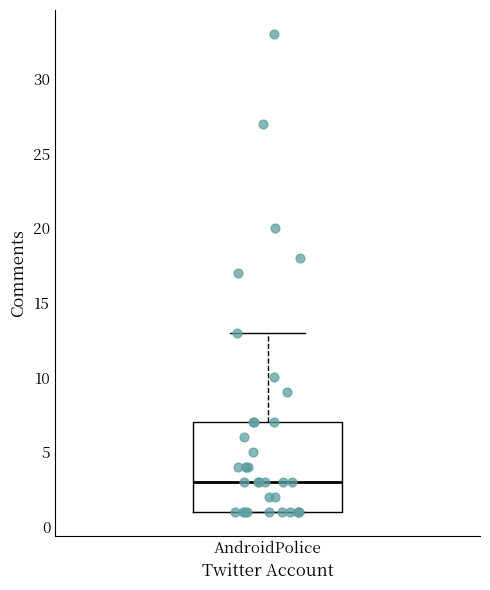

Read this box plot against the y-axis: the position of the median line, the range covered by the box, and the ends of both whiskers. The values are not printed on the chart, so give them approximately, as read against the axis.

median 3, box 1 to 7, whiskers 1 to 13